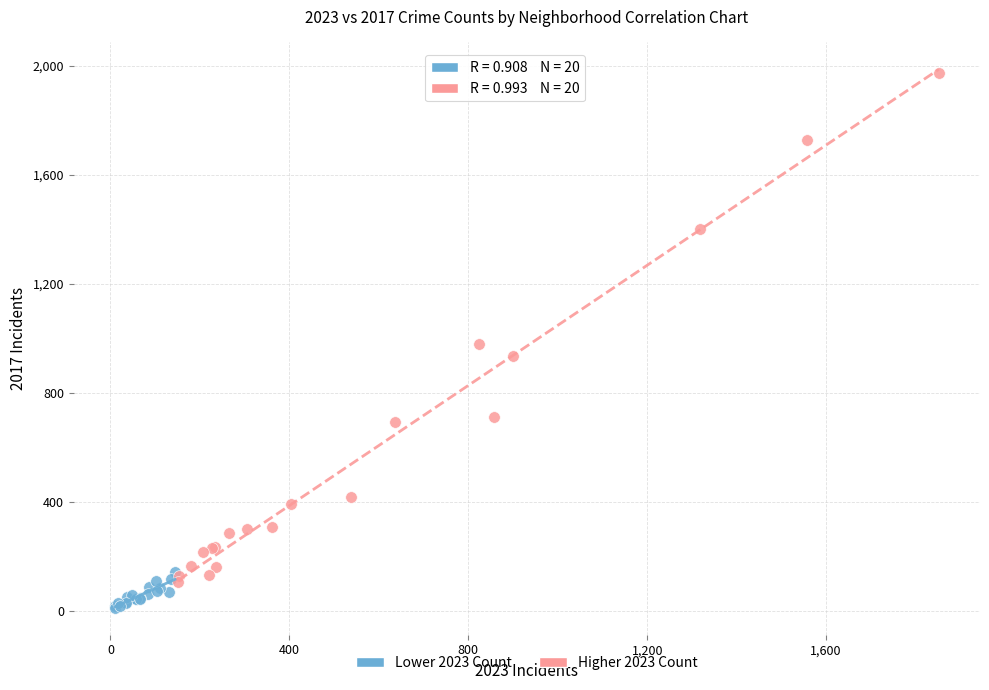

Which series has the largest Y range (max minus min)?

Higher 2023 Count